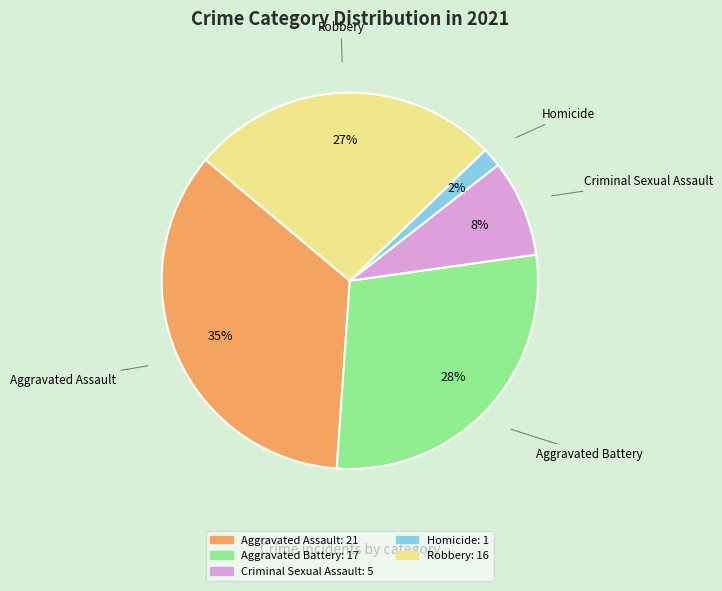

True or false: Homicide accounts for 8% of the total.

False